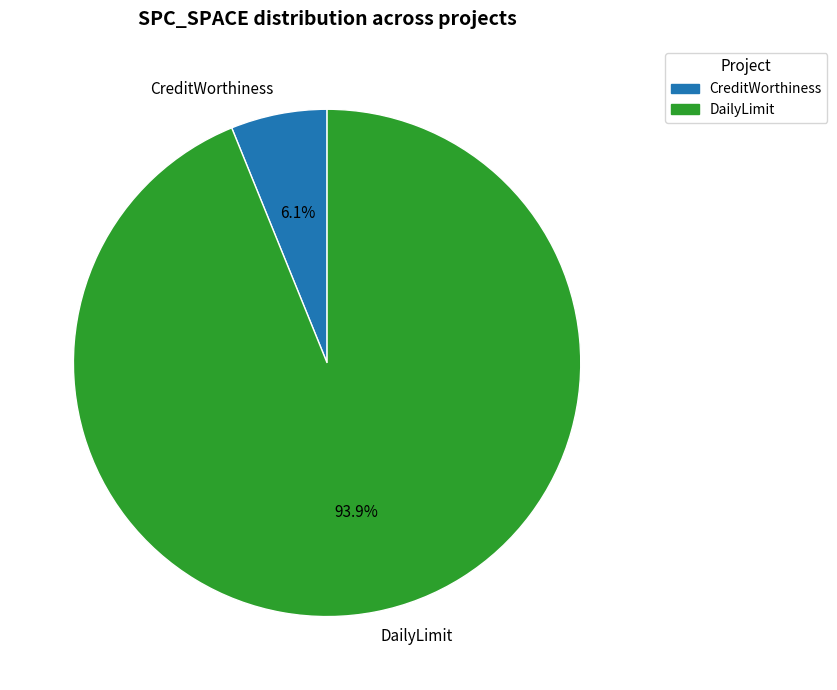

Combined, what portion of the pie is CreditWorthiness and DailyLimit?

100.0%